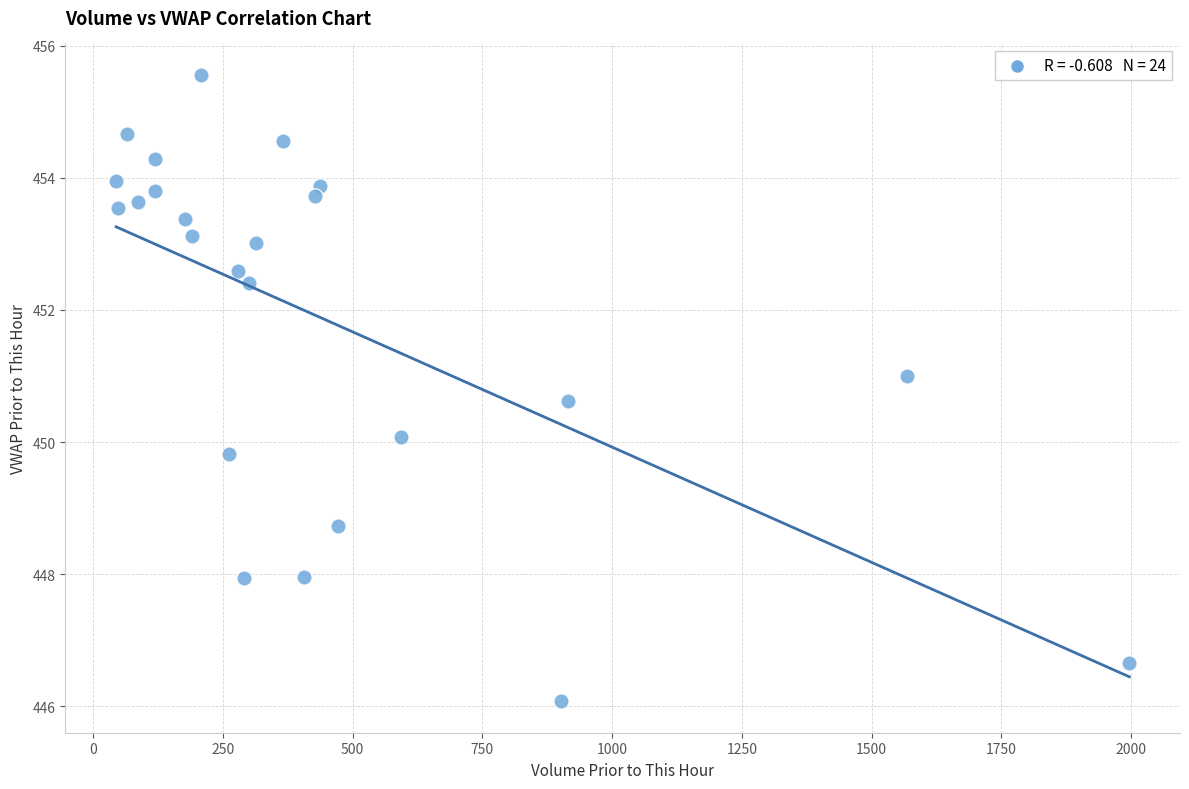

What is the range of Y values (max minus min)?

9.5